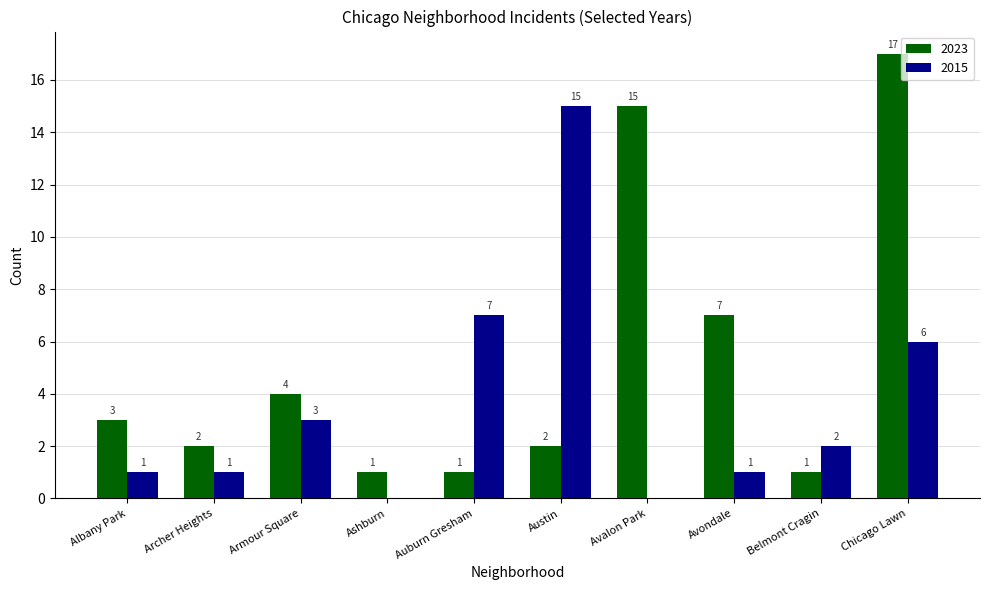

What is the average value of the 2023 series?

5